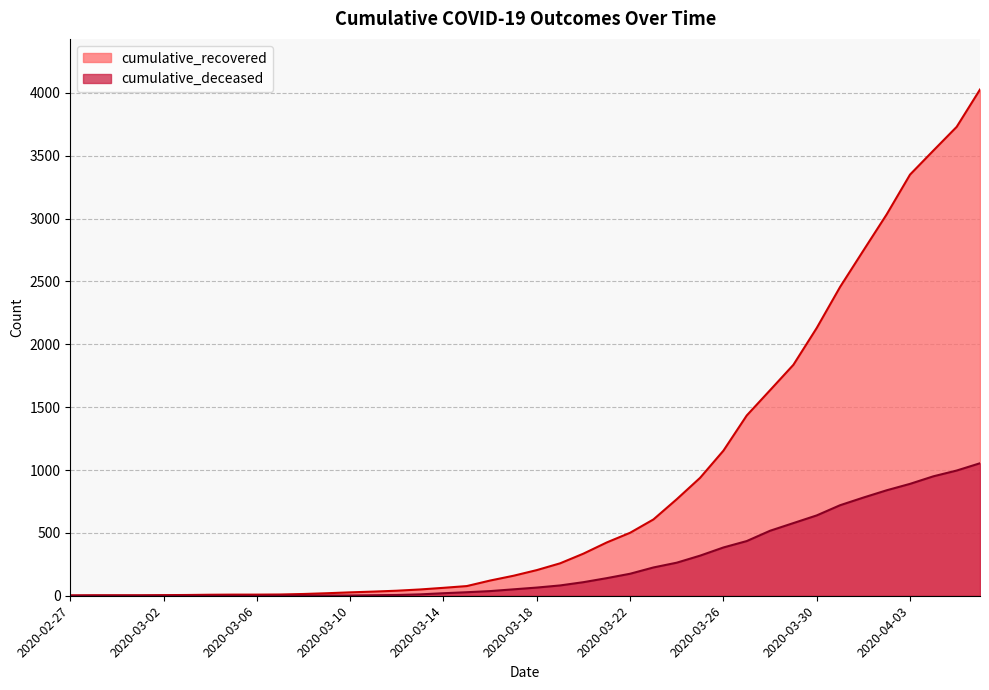

Which series has the largest total across all categories?

cumulative_recovered